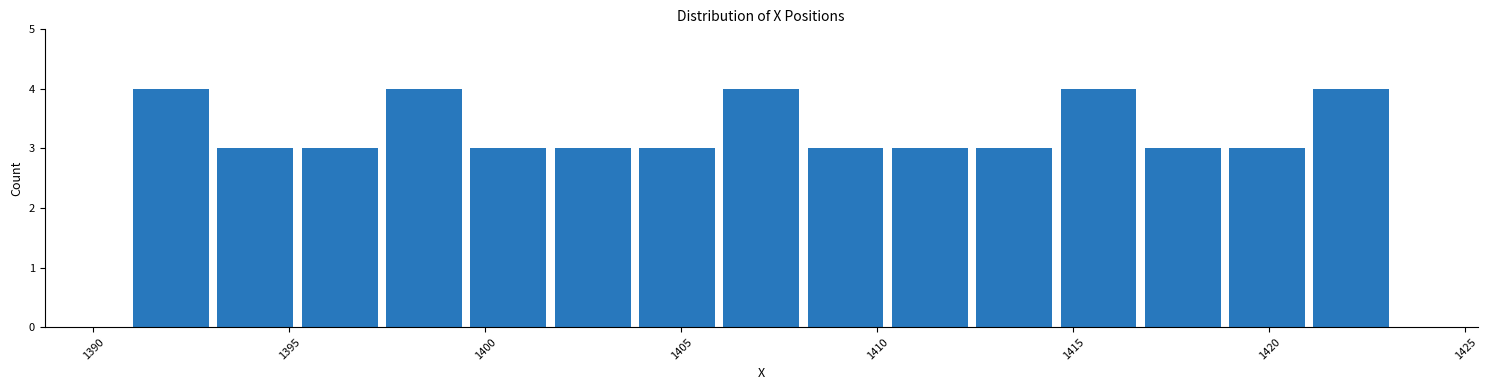

What is the height of the bar covering 1406.0 to 1408.0 on the x-axis? Neither the bar edges nor the heights are printed on the chart, so give them approximately, as read against the axes.

4